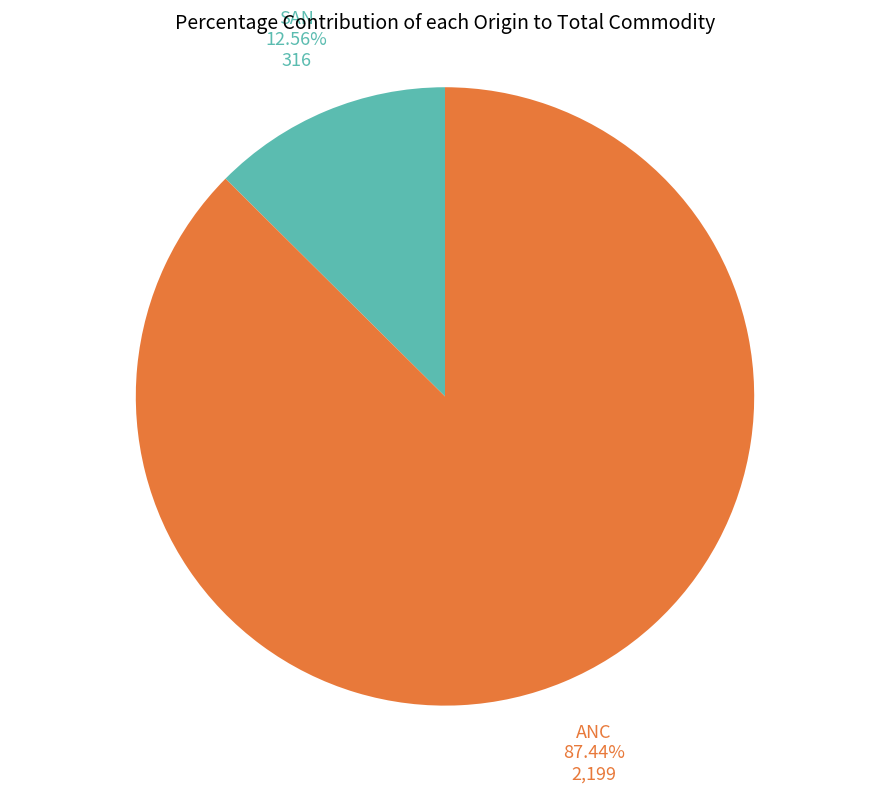

What percentage is NOT represented by ANC?

12.6%